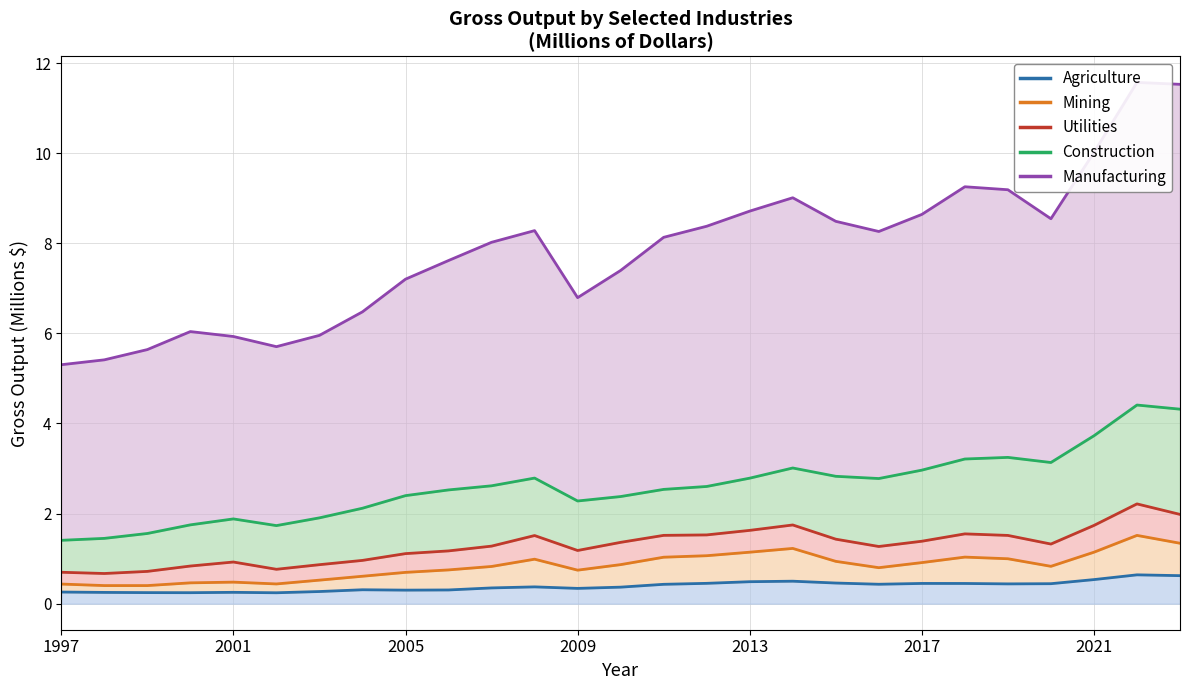

What is the difference between the Manufacturing values at 2008 and 2012?

0.1